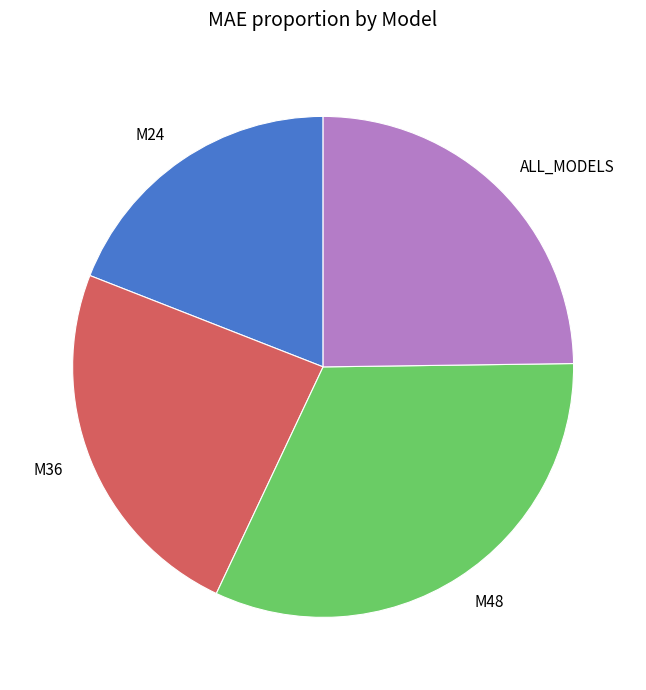

What is the largest slice in the pie chart?

M48